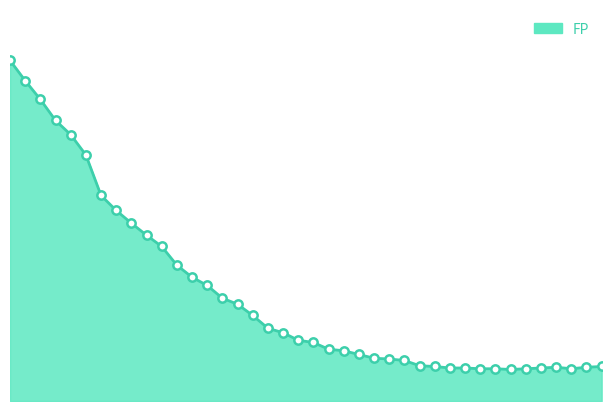

Does the chart display data point markers on the line(s)?

Yes